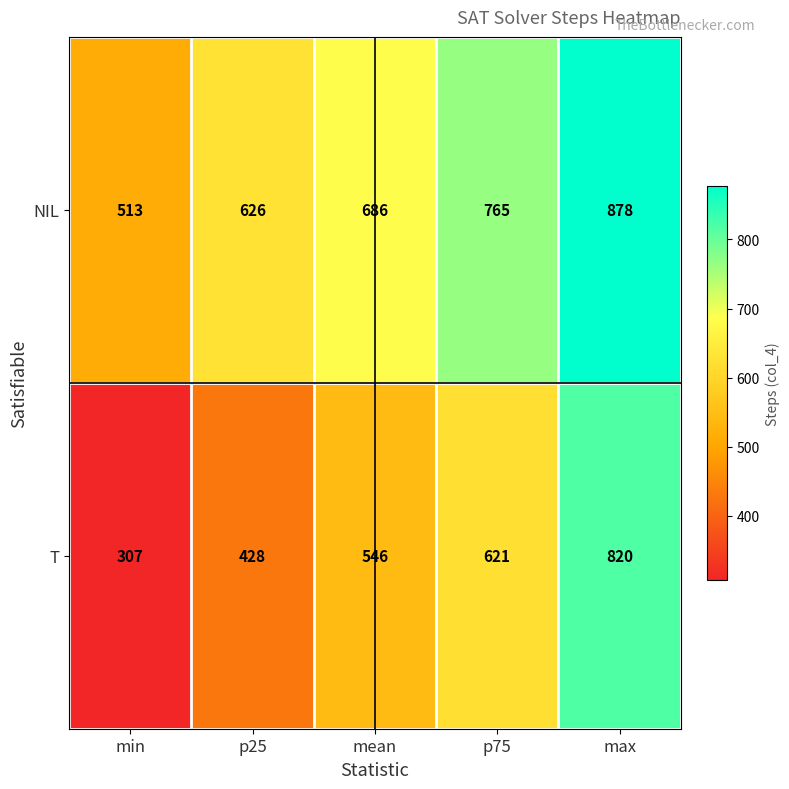

What is the difference between the second highest and second lowest values in the T series?

193